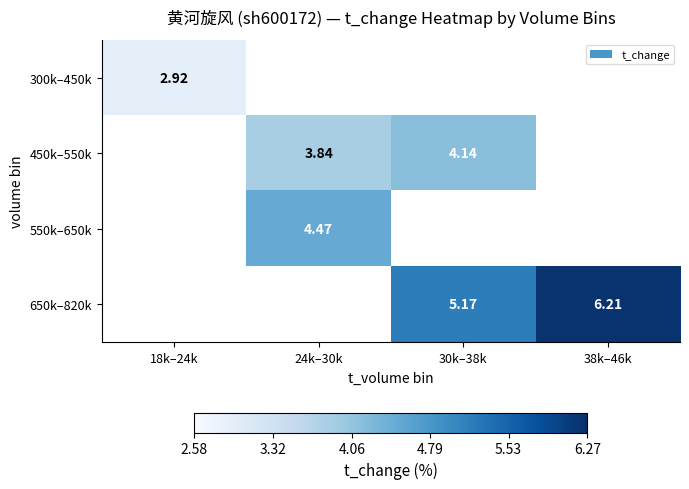

Is the value of 550k–650k at 18k–24k greater than the value of 450k–550k at 18k–24k?

No